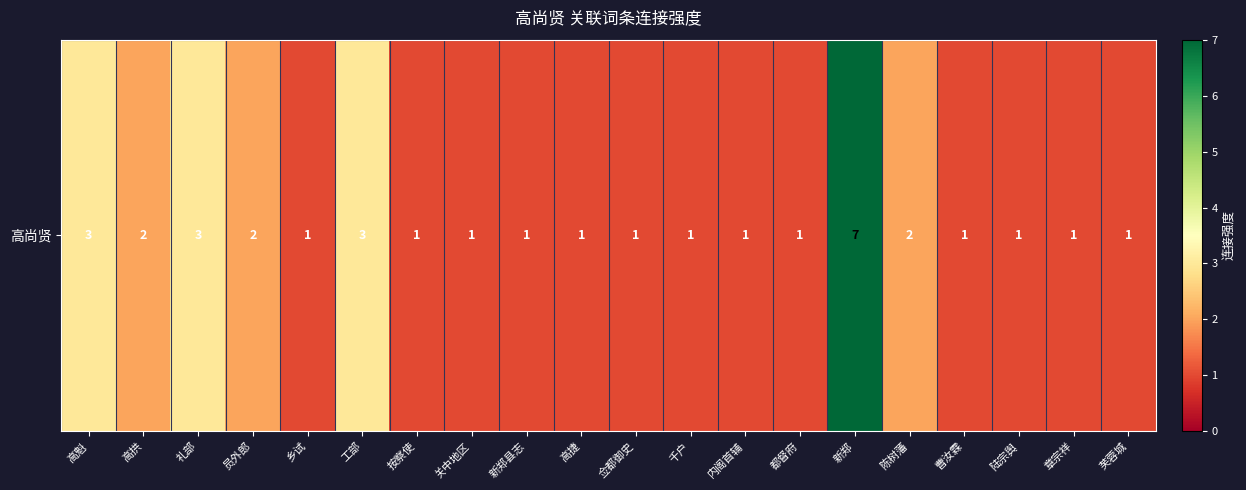

What value does the data have at 千户?

1